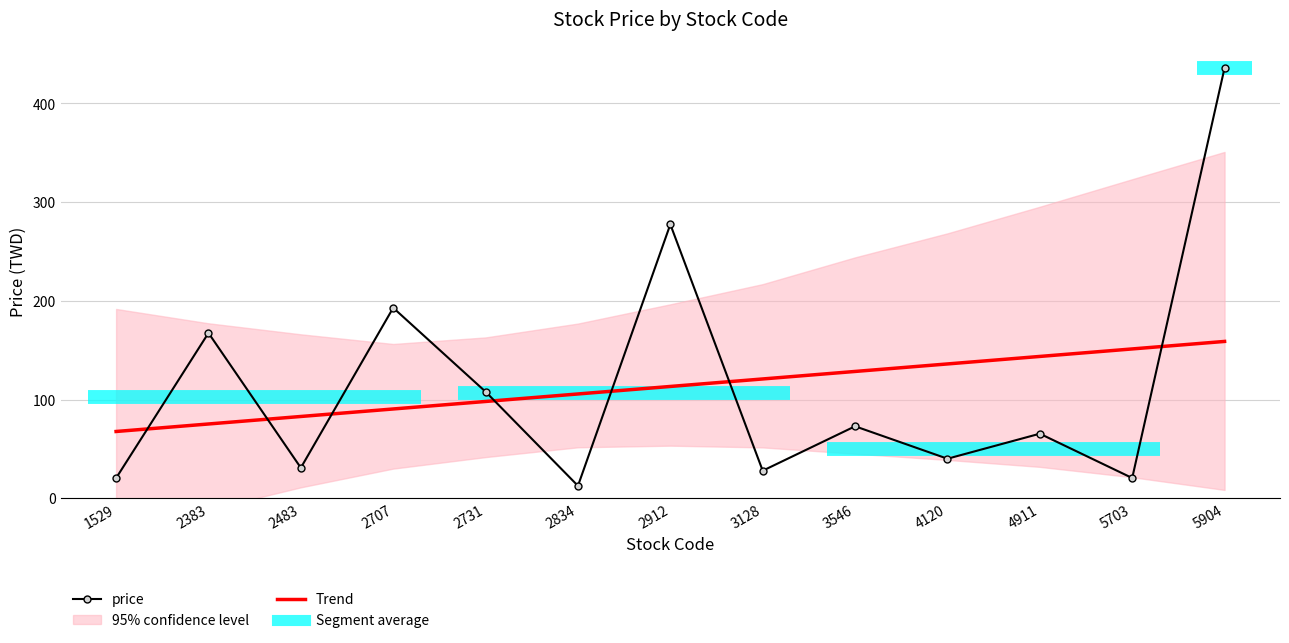

Reading left to right, transcribe all the data shown in this chart.

price: 1529=20.5	2383=167.5	2483=30.9	2707=193.0	2731=108.0	2834=12.7	2912=277.5	3128=28.0	3546=73.0	4120=40.1	4911=65.5	5703=20.6	5904=436.0
Trend: 1529=67.7	2383=75.3	2483=82.9	2707=90.5	2731=98.1	2834=105.7	2912=113.3	3128=120.9	3546=128.5	4120=136.1	4911=143.7	5703=151.3	5904=158.9